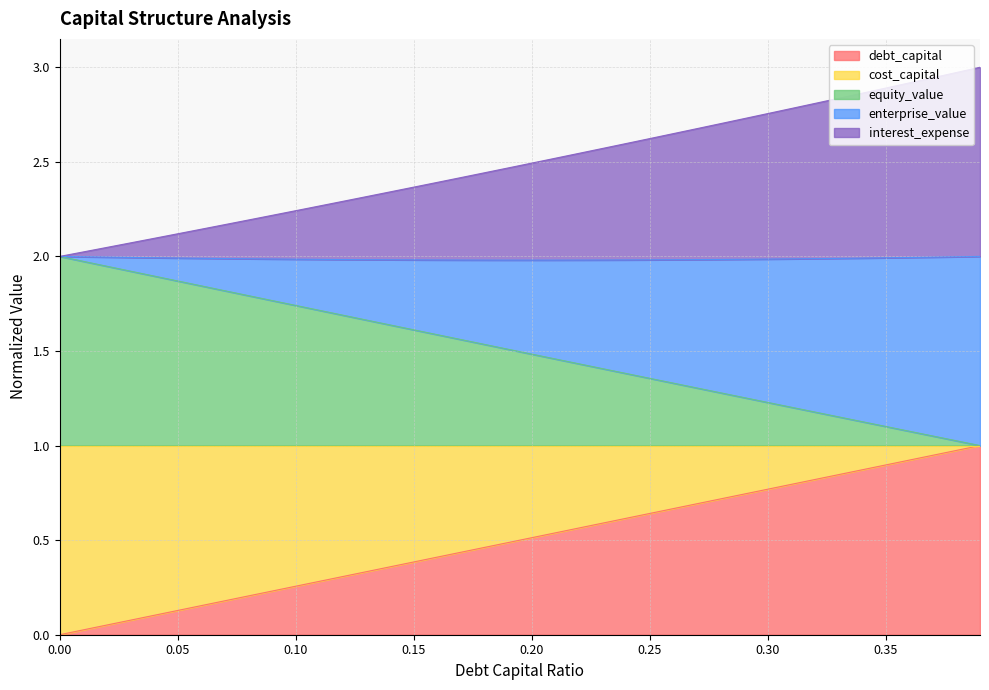

Which series has the widest spread of values?

debt_capital